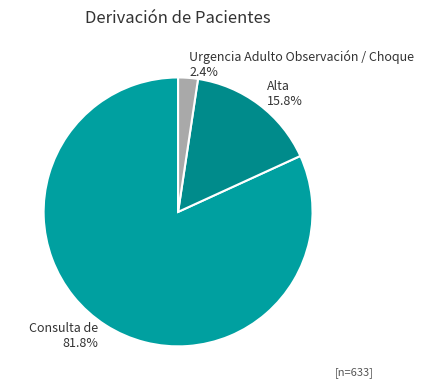

True or false: Consulta de accounts for 82% of the total.

True